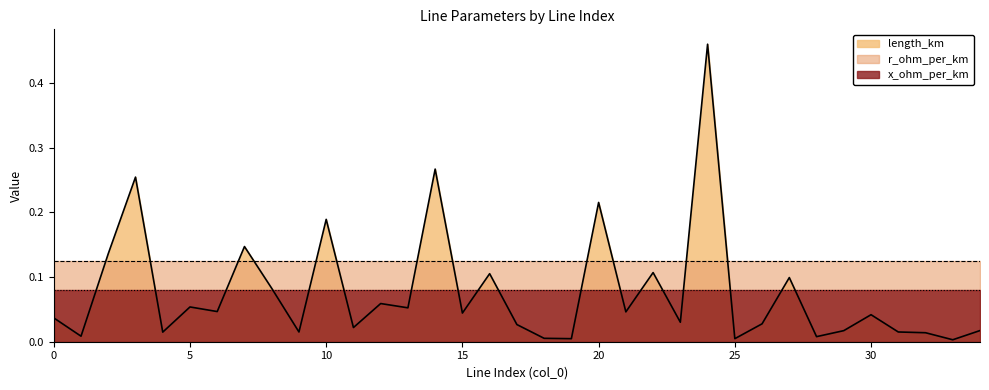

How many data points does each series have?

35